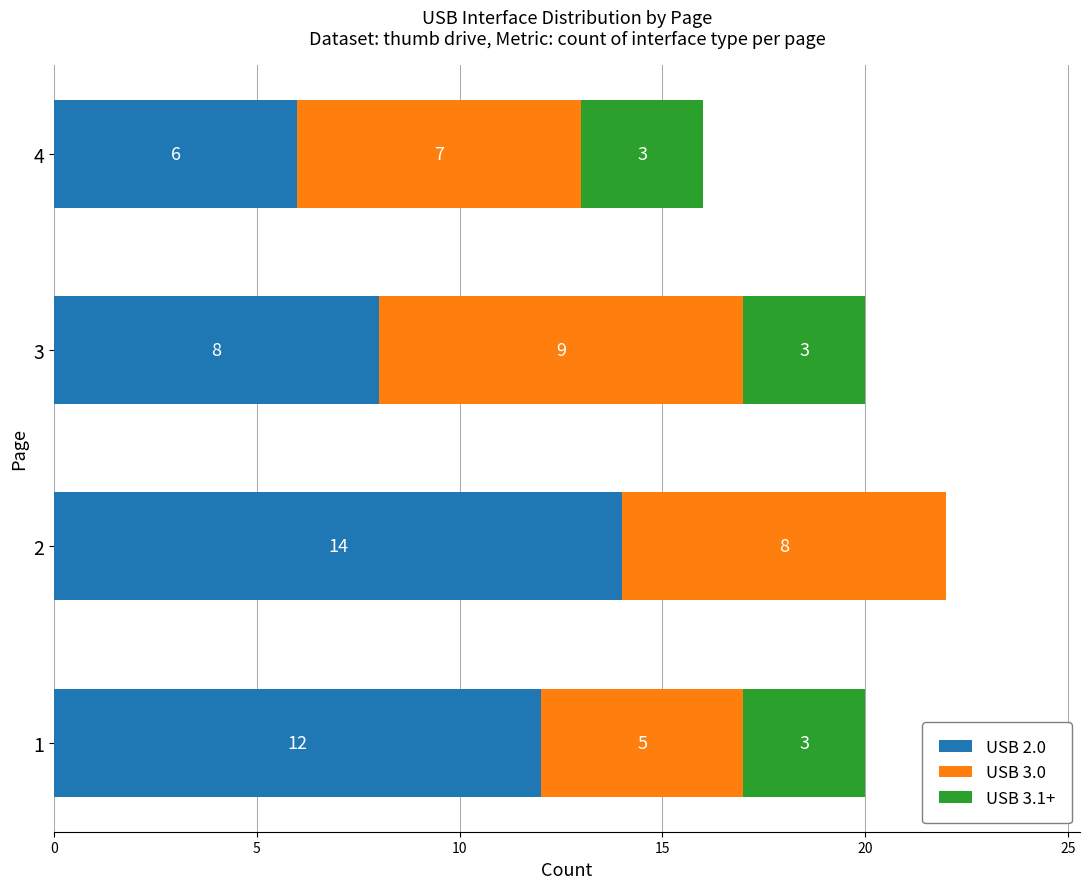

How many USB 2.0 values are between 8 and 14?

3